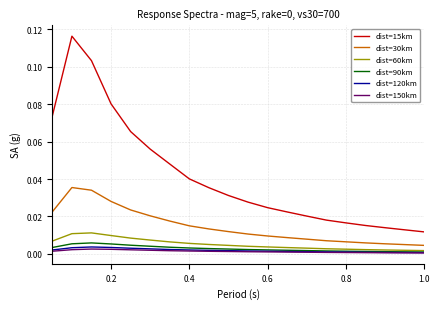

Which series has the largest total across all categories?

dist=15km